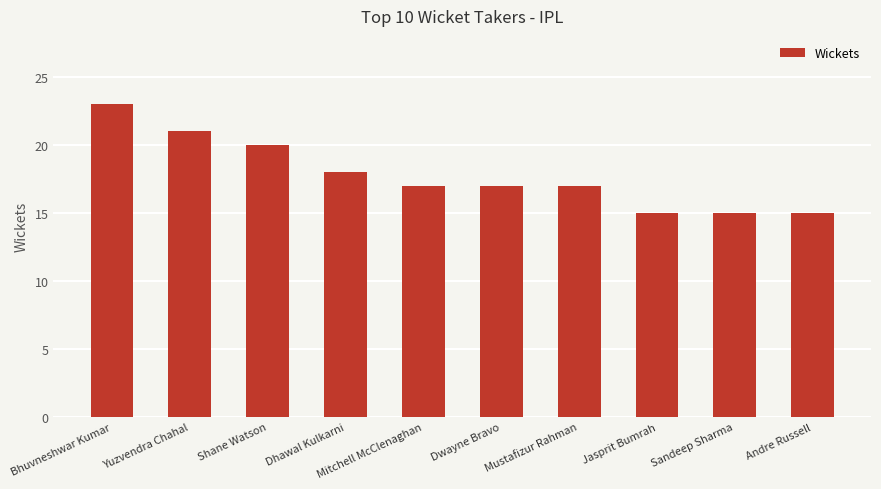

Which has a higher value, Mustafizur Rahman or Dhawal Kulkarni?

Dhawal Kulkarni